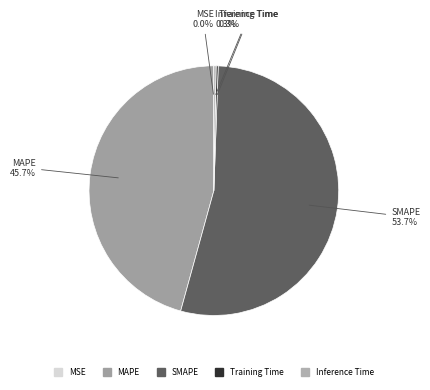

Does SMAPE account for over 50% of the chart?

Yes